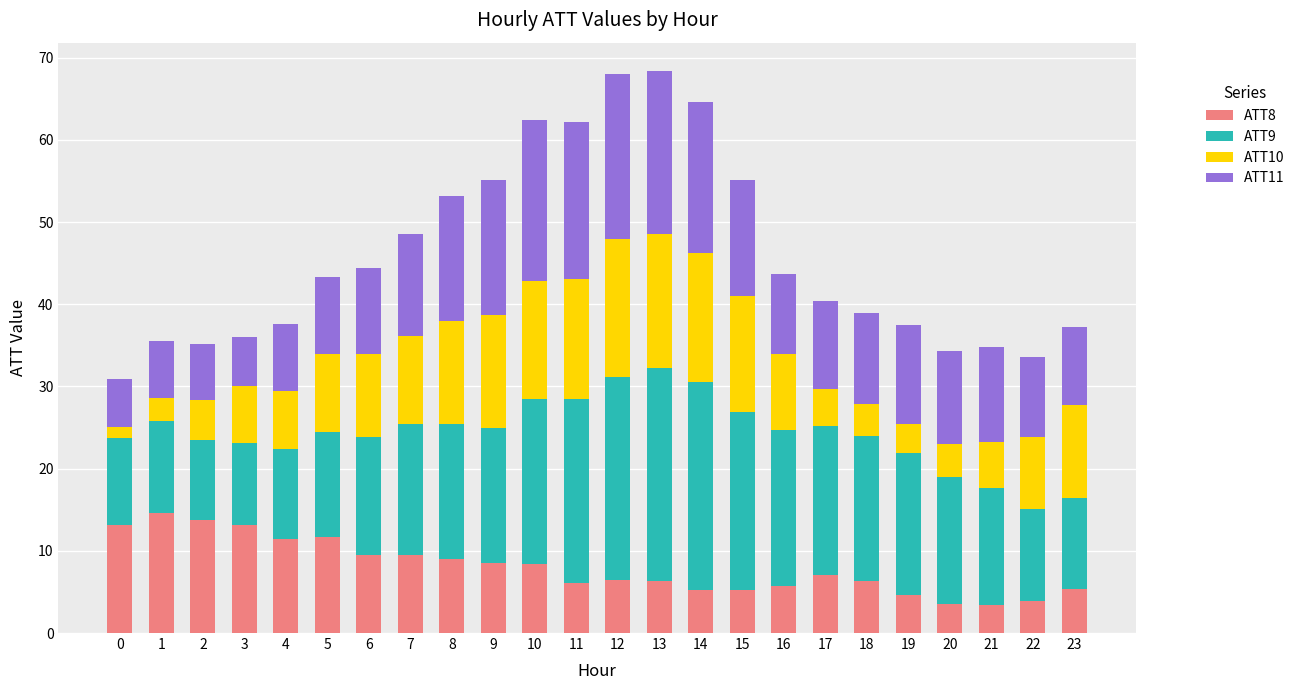

What is the sum of the ATT8 values at 20 and 12?

10.0